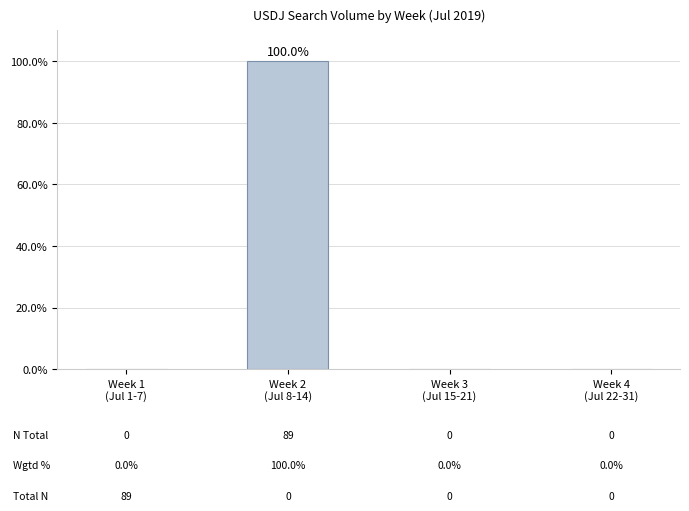

What is the greatest value displayed?

100